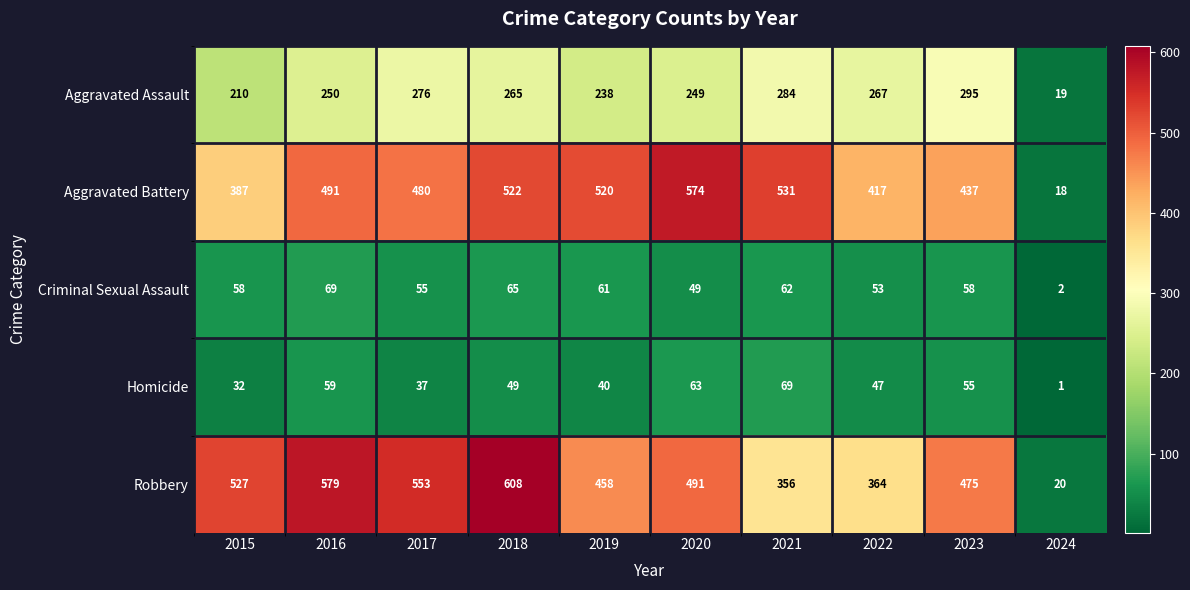

How many distinct data groups are displayed?

5